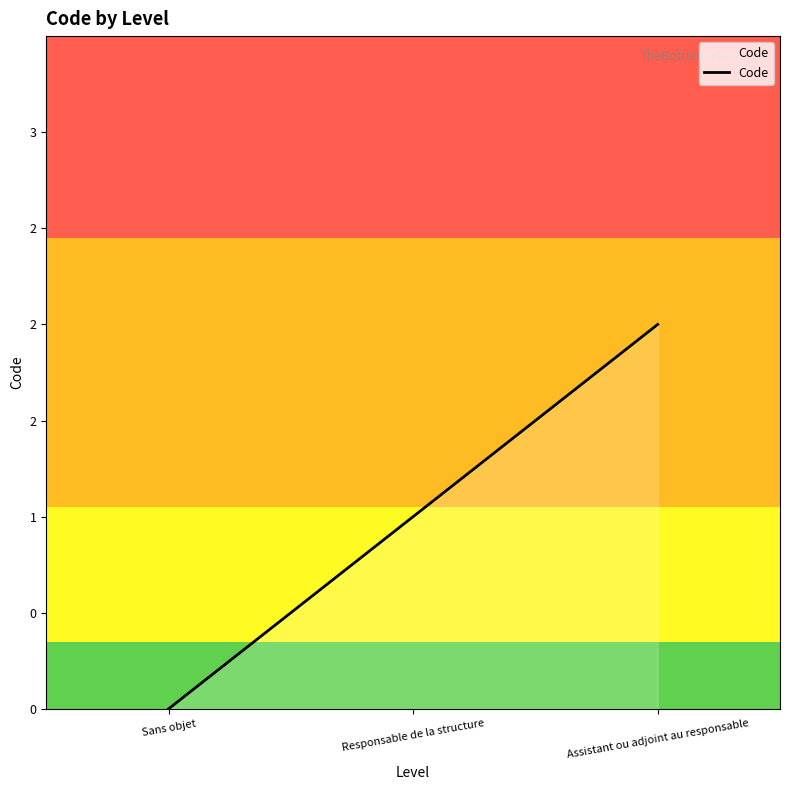

Does the chart display data point markers on the line(s)?

No